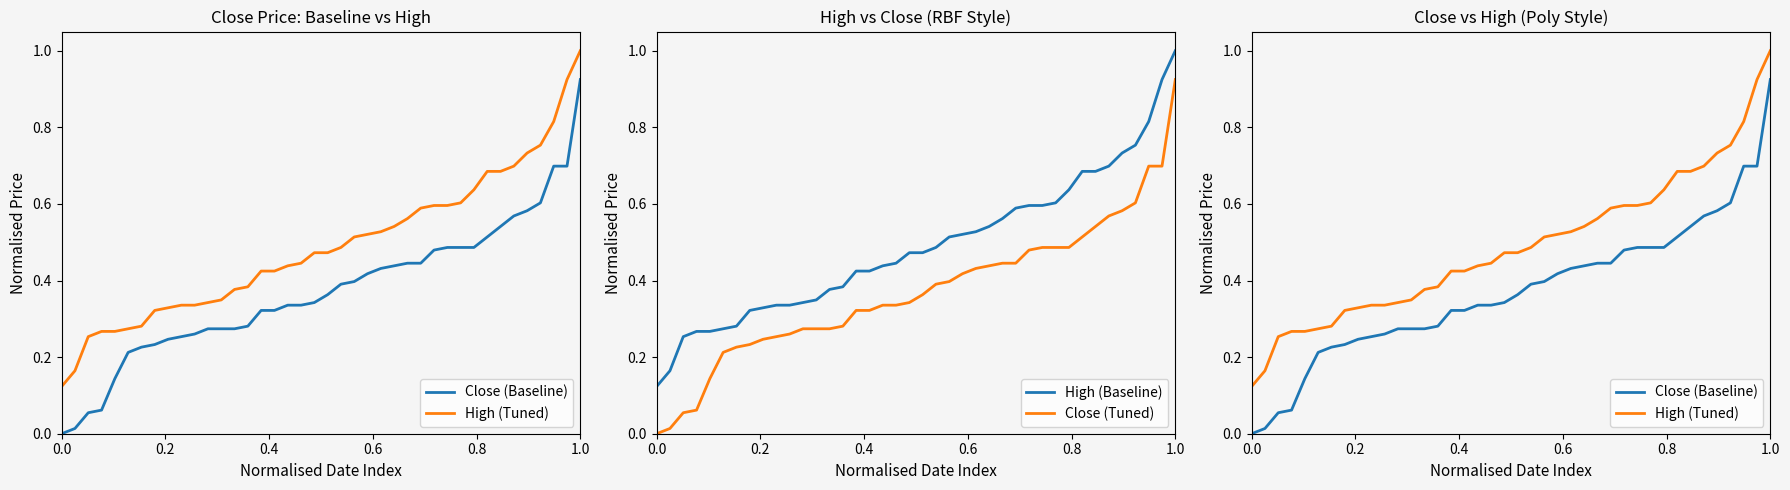

What is the difference between the maximum and minimum values in the Close (Baseline) series?

0.9